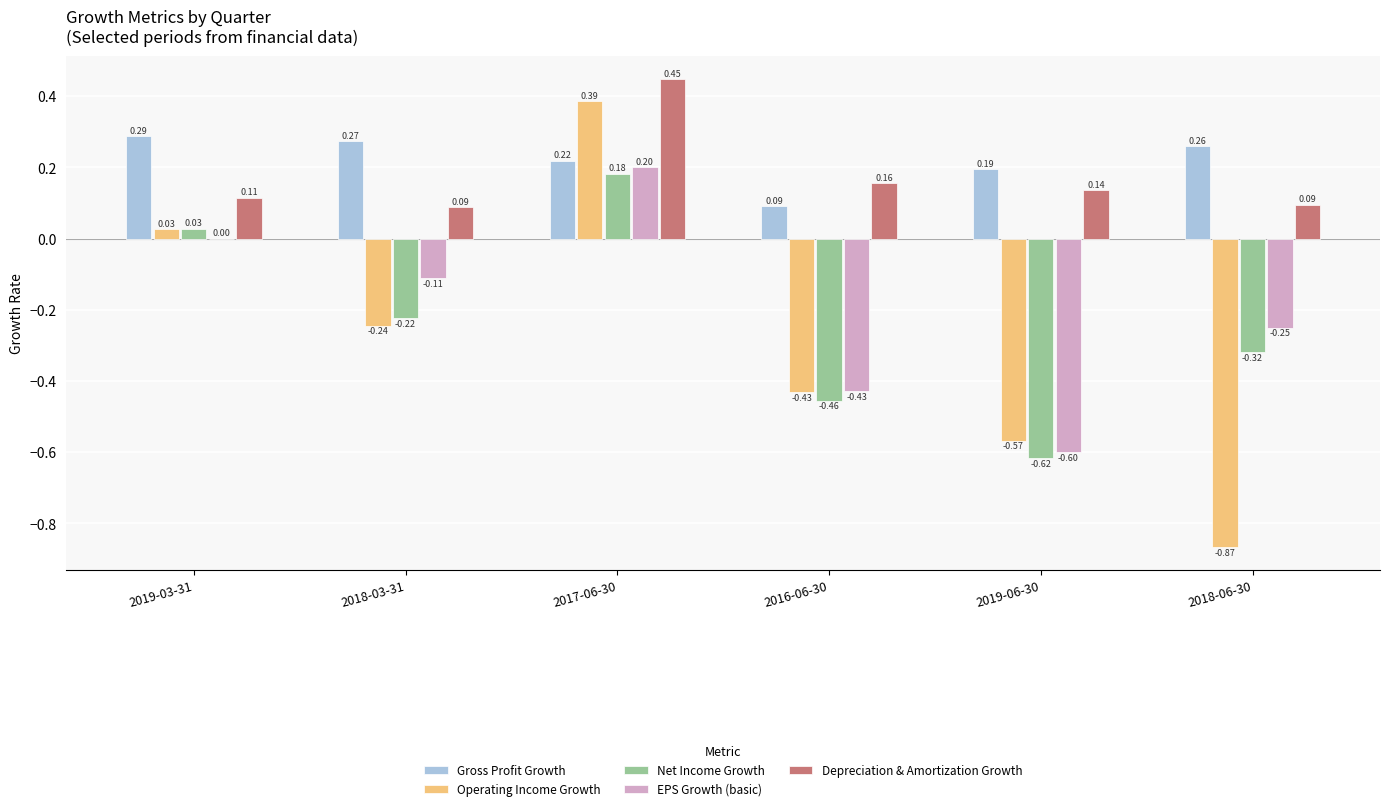

What is the sum of all Depreciation & Amortization Growth values?

1.0